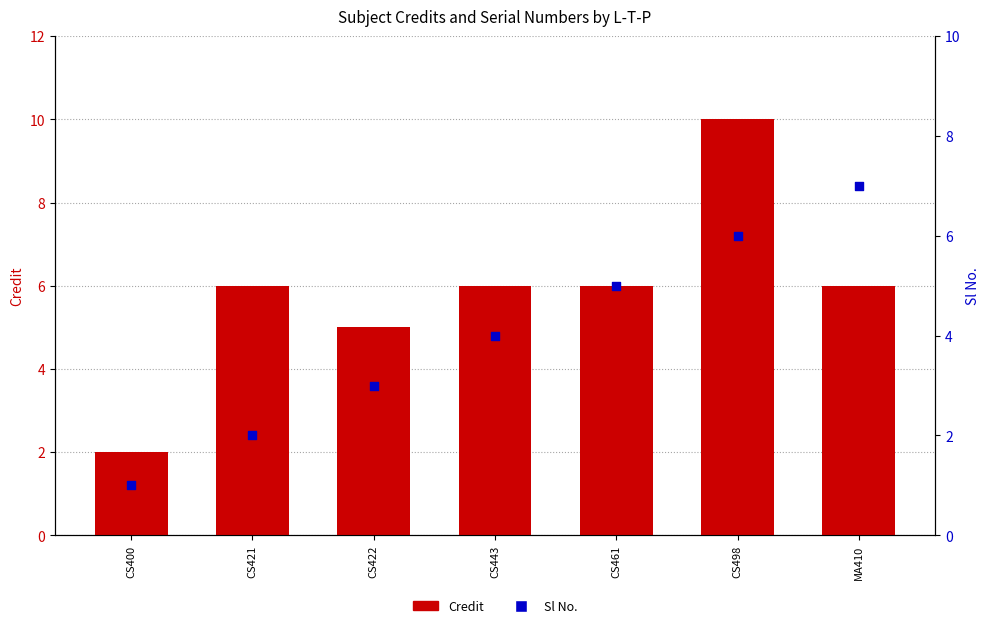

Which series has the largest Y range (max minus min)?

Credit